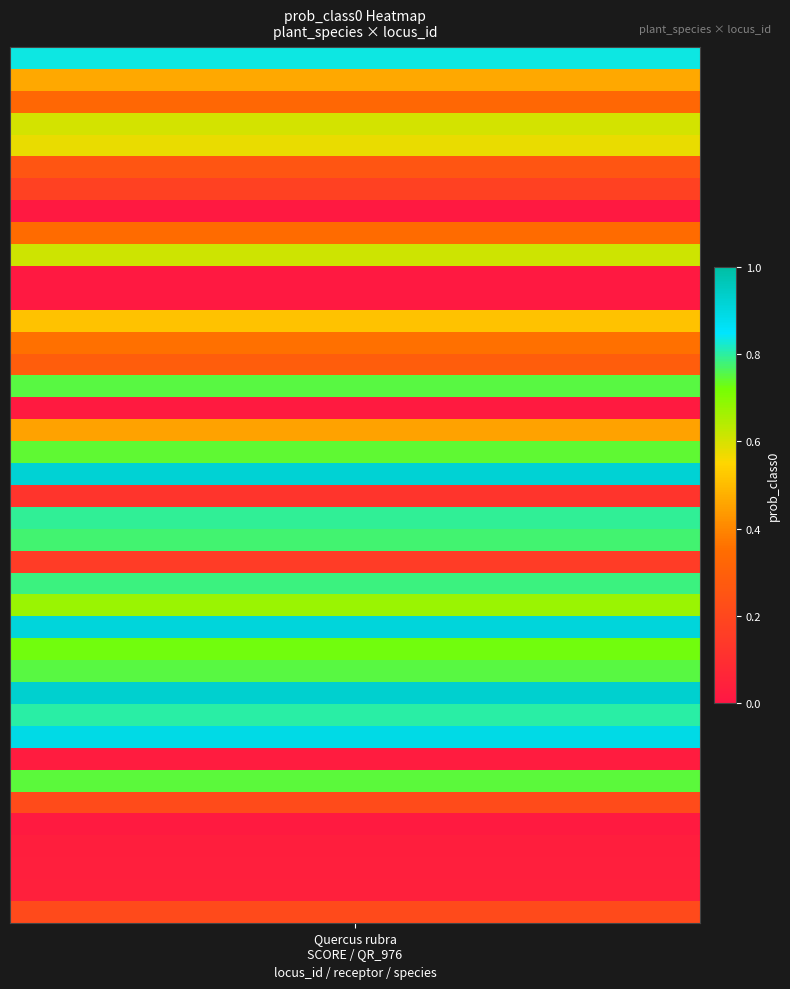

Reading left to right, what are all the values shown in this chart?

0.8	0.5	0.3	0.6	0.6	0.3	0.2	0.0	0.3	0.6	0.0	0.0	0.5	0.4	0.3	0.8	0.0	0.5	0.7	0.9	0.1	0.8	0.8	0.2	0.8	0.7	0.9	0.7	0.8	0.9	0.8	0.9	0.0	0.7	0.2	0.0	0.0	0.0	0.0	0.2